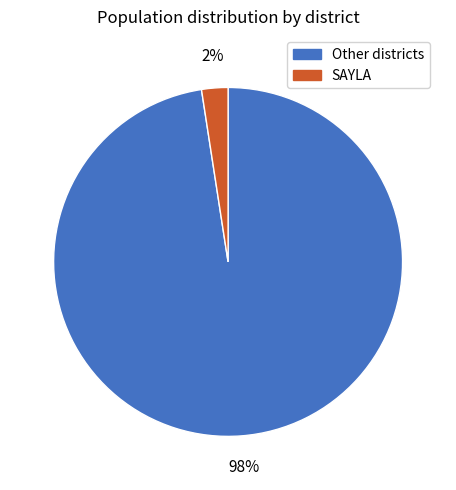

To the nearest percent, what is the average slice percentage?

50%